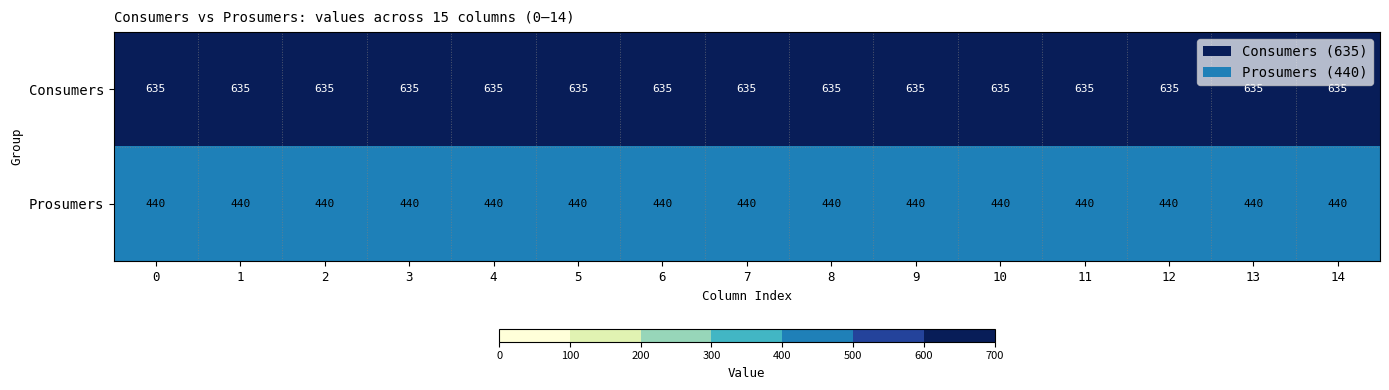

What is the total value across all series at 10?

1075